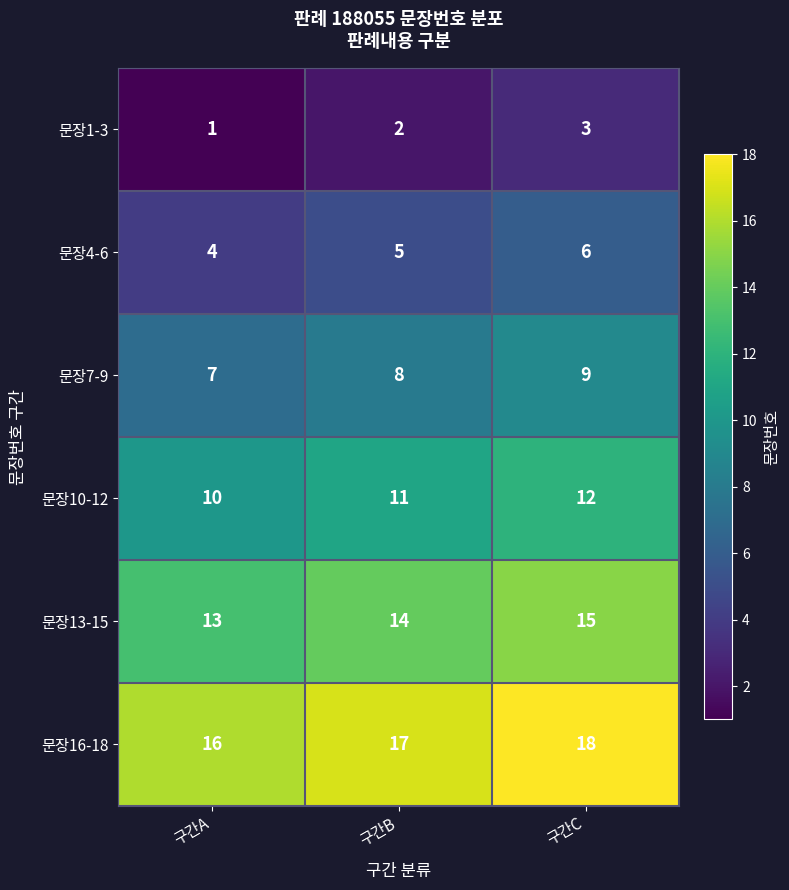

List the series in order of their peak value, highest first.

문장16-18, 문장13-15, 문장10-12, 문장7-9, 문장4-6, 문장1-3